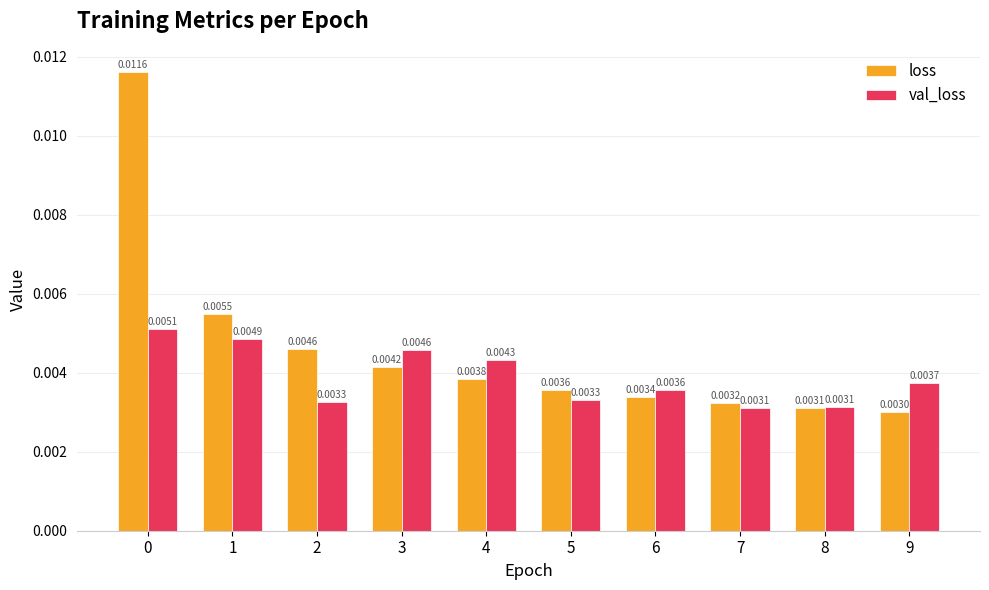

Count the loss values in the range 0 to 1.

10